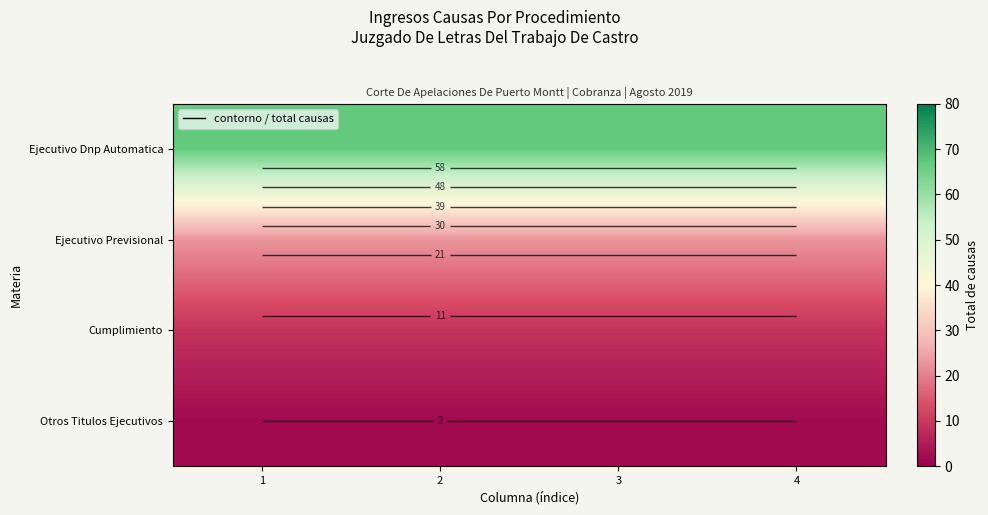

Is it true that Ejecutivo Dnp Automatica equals 67 at 1?

True